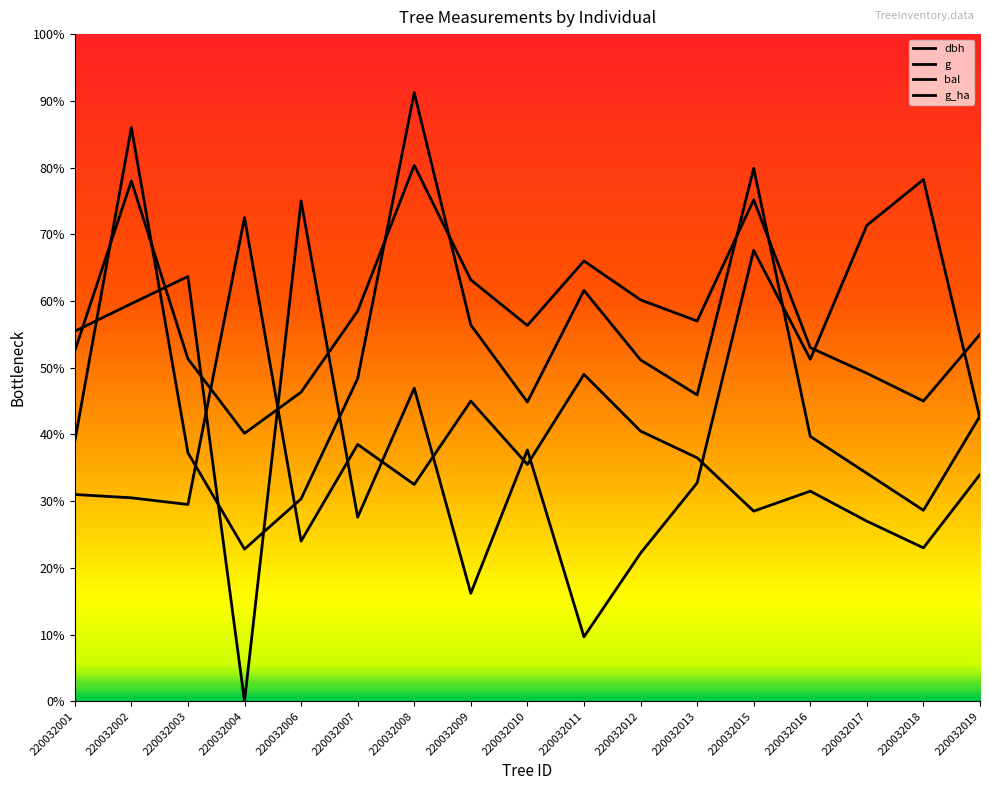

Which label corresponds to the largest value in the chart?

220032008